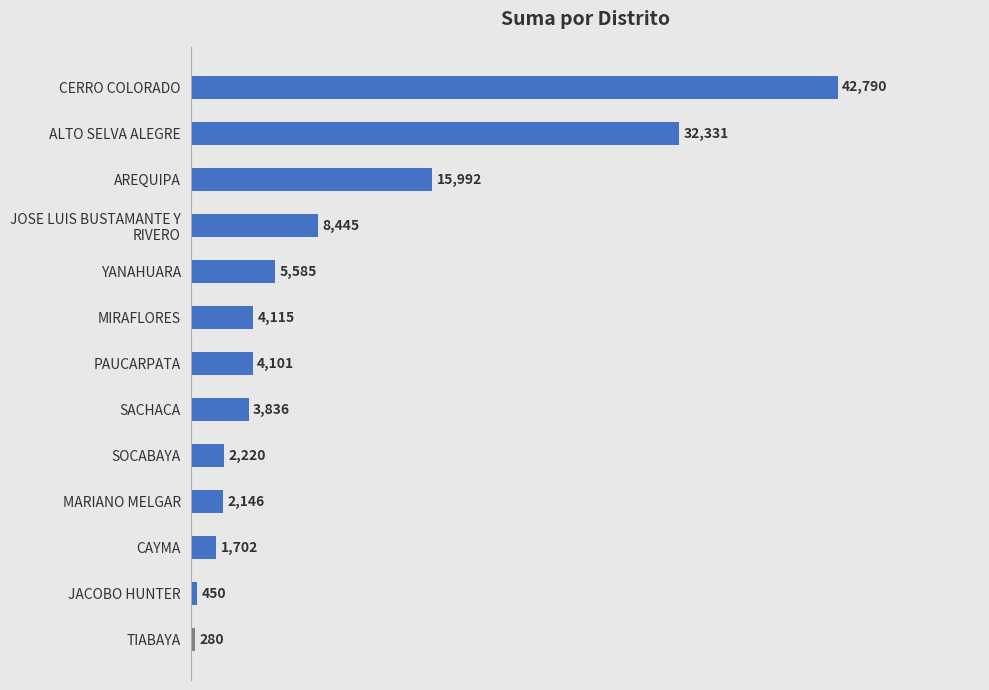

What is the sum of all values?

123992.6